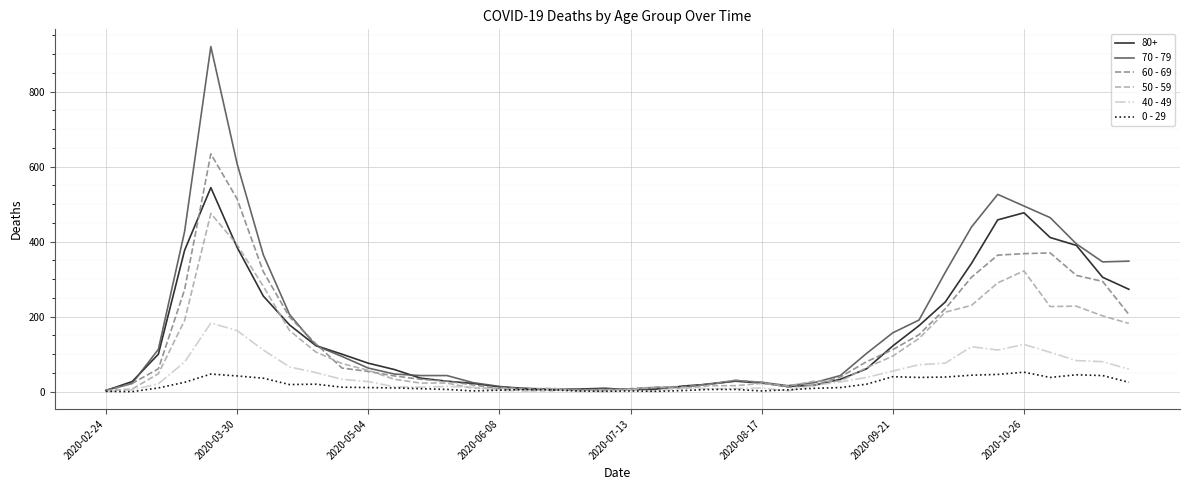

Rank the series by their maximum value, from highest to lowest.

70 - 79, 60 - 69, 80+, 50 - 59, 40 - 49, 0 - 29